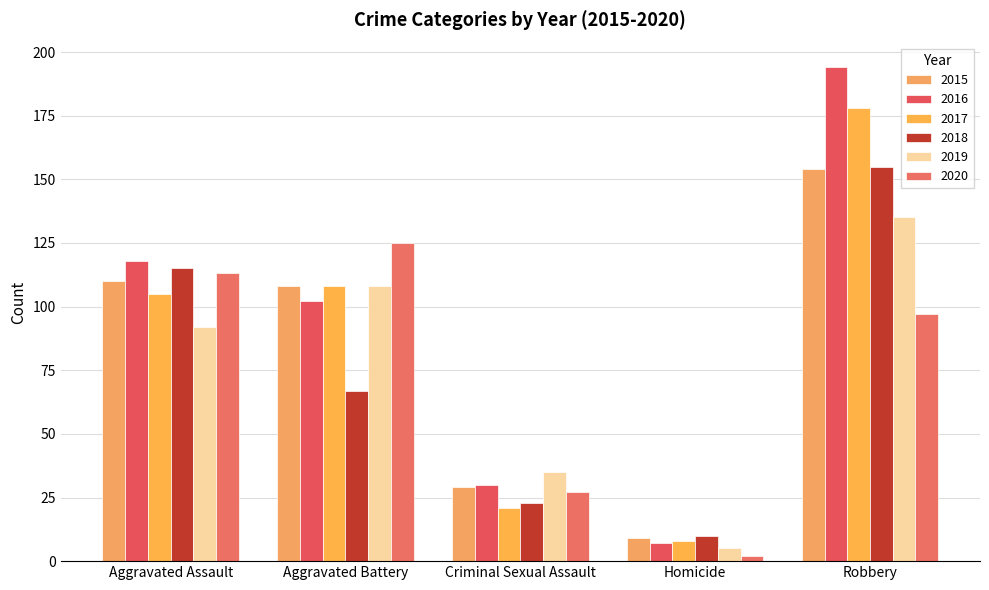

At how many categories does at least one series exceed 157?

1